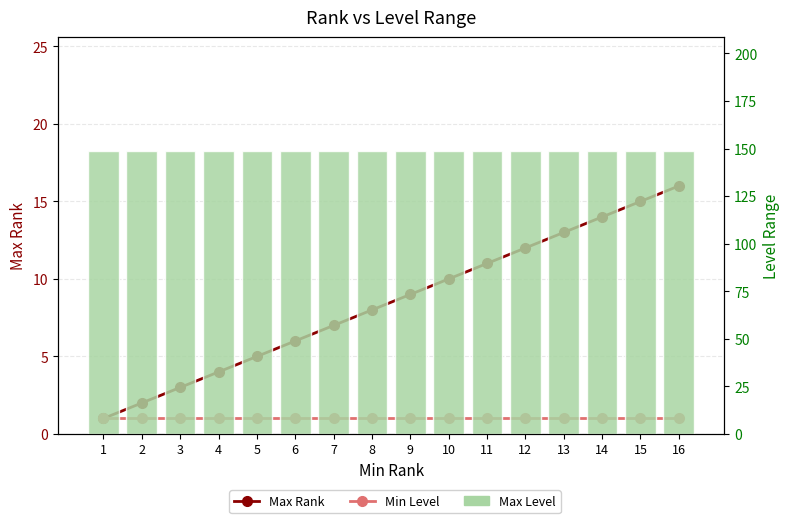

Rank the categories by Max Rank value from lowest to highest.

1, 2, 3, 4, 5, 6, 7, 8, 9, 10, 11, 12, 13, 14, 15, 16